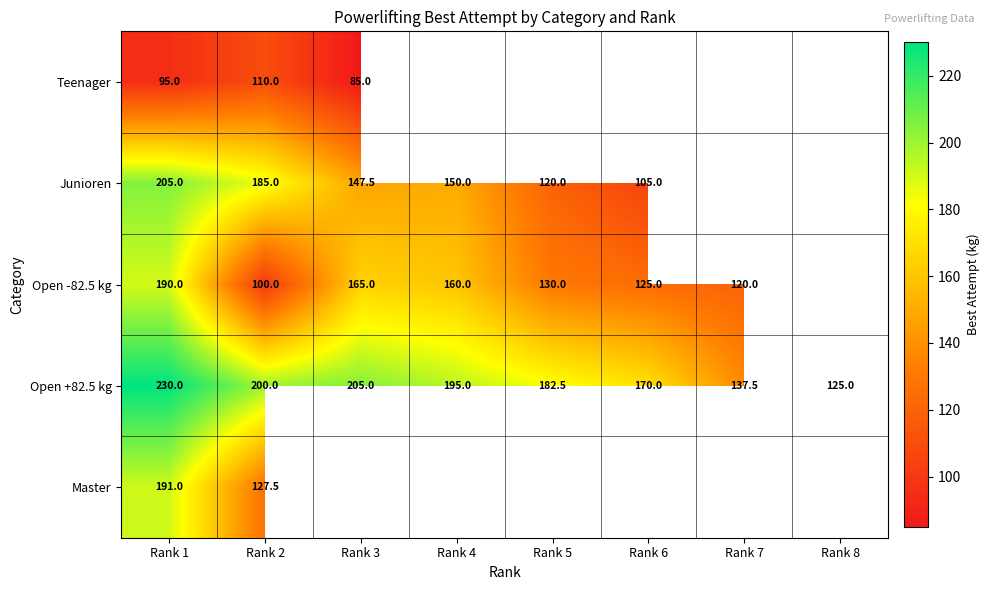

At which category is the sum across all series the highest?

Rank 1